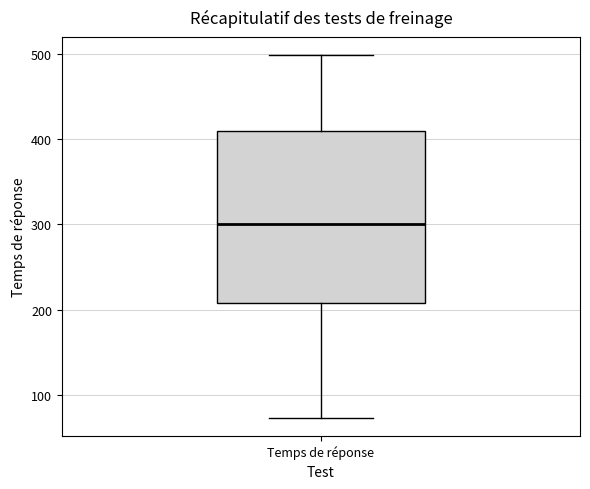

Where is the upper edge of the box for Temps de réponse on the y-axis? The values are not printed on the chart, so give them approximately, as read against the axis.

410